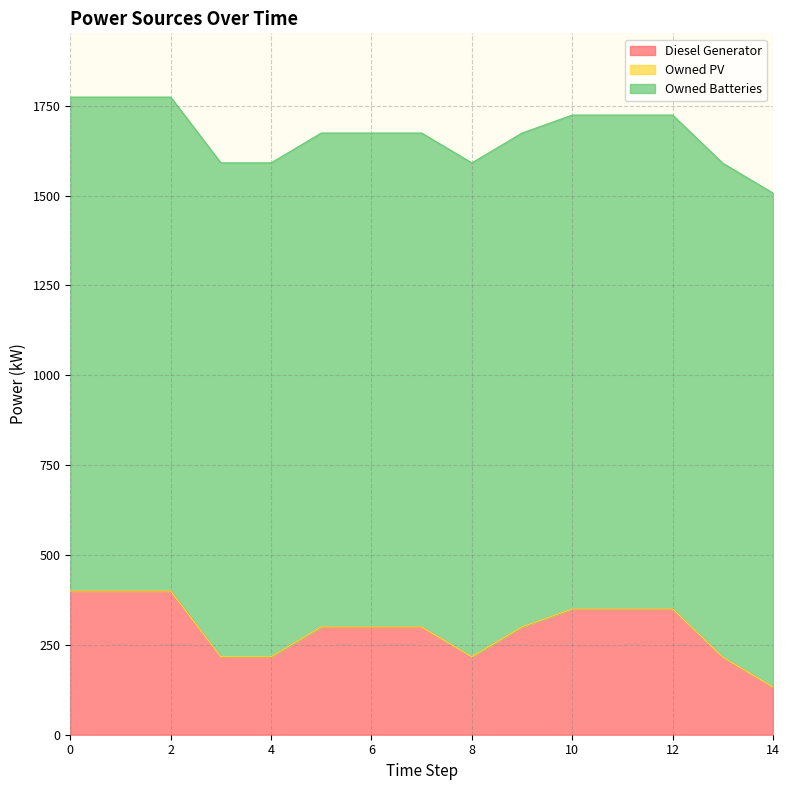

Is it true that Diesel Generator equals 413.3 at 9?

False